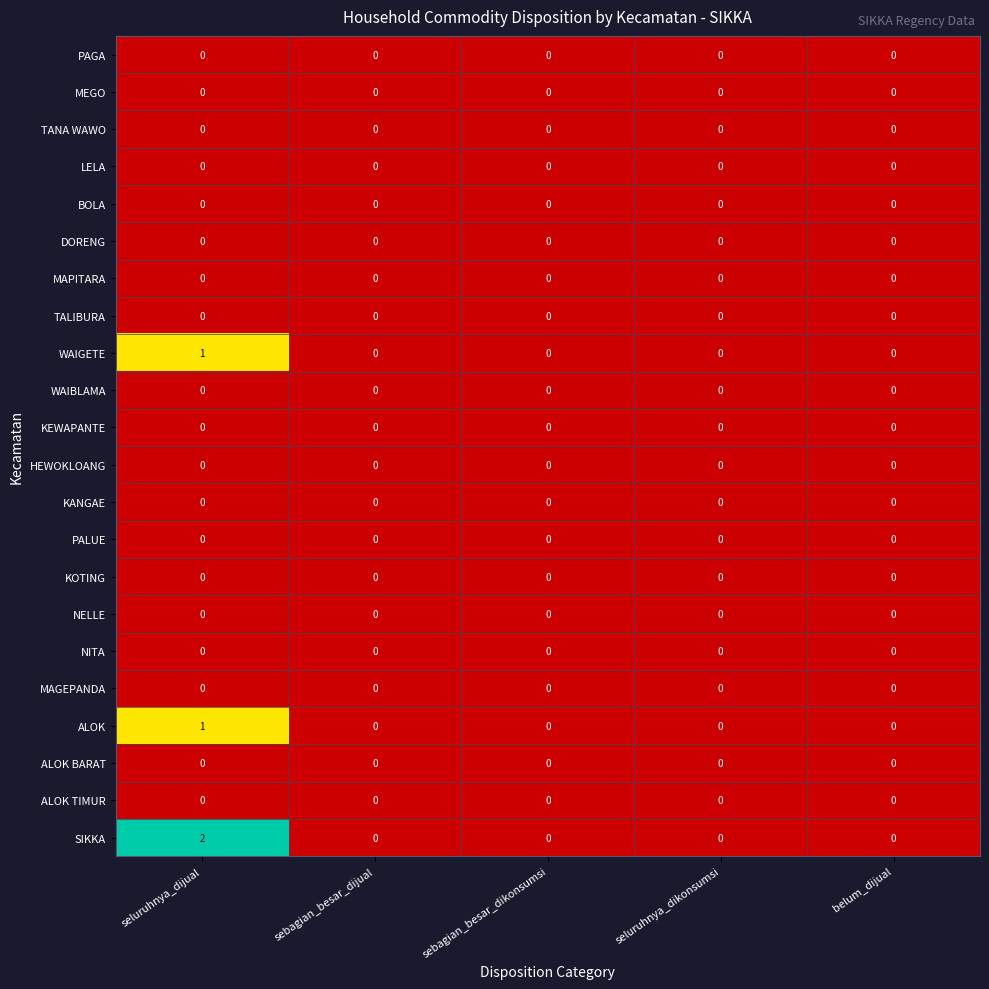

At how many categories does at least one series exceed 1?

1